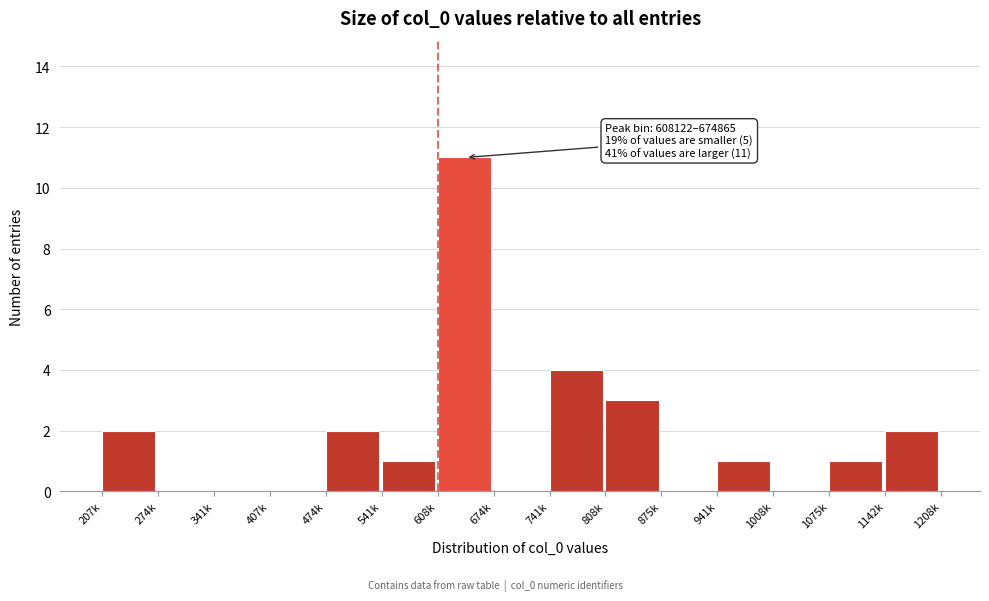

Reading right to left, transcribe all the data shown in this chart.

1142k=2	1075k=1	1008k=0	941k=1	875k=0	808k=3	741k=4	674k=0	608k=11	541k=1	474k=2	407k=0	341k=0	274k=0	207k=2